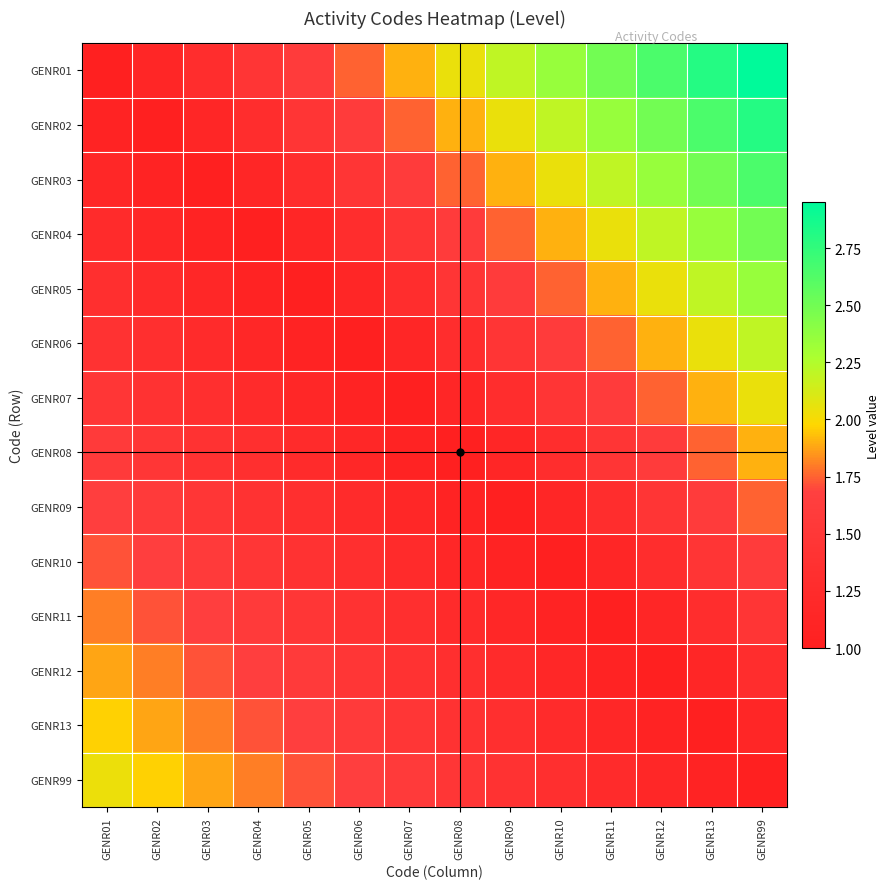

Reading right to left, extract all data points from this chart.

GENR01: GENR99=3.0	GENR13=2.8	GENR12=2.6	GENR11=2.5	GENR10=2.3	GENR09=2.2	GENR08=2.0	GENR07=1.9	GENR06=1.8	GENR05=1.6	GENR04=1.4	GENR03=1.3	GENR02=1.1	GENR01=1.0
GENR02: GENR99=2.8	GENR13=2.6	GENR12=2.5	GENR11=2.3	GENR10=2.2	GENR09=2.0	GENR08=1.9	GENR07=1.8	GENR06=1.6	GENR05=1.4	GENR04=1.3	GENR03=1.1	GENR02=1.0	GENR01=1.1
GENR03: GENR99=2.6	GENR13=2.5	GENR12=2.3	GENR11=2.2	GENR10=2.0	GENR09=1.9	GENR08=1.8	GENR07=1.6	GENR06=1.4	GENR05=1.3	GENR04=1.1	GENR03=1.0	GENR02=1.1	GENR01=1.2
GENR04: GENR99=2.5	GENR13=2.3	GENR12=2.2	GENR11=2.0	GENR10=1.9	GENR09=1.8	GENR08=1.6	GENR07=1.4	GENR06=1.3	GENR05=1.1	GENR04=1.0	GENR03=1.1	GENR02=1.2	GENR01=1.2
GENR05: GENR99=2.3	GENR13=2.2	GENR12=2.0	GENR11=1.9	GENR10=1.8	GENR09=1.6	GENR08=1.4	GENR07=1.3	GENR06=1.1	GENR05=1.0	GENR04=1.1	GENR03=1.2	GENR02=1.2	GENR01=1.3
GENR06: GENR99=2.2	GENR13=2.0	GENR12=1.9	GENR11=1.8	GENR10=1.6	GENR09=1.4	GENR08=1.3	GENR07=1.1	GENR06=1.0	GENR05=1.1	GENR04=1.2	GENR03=1.2	GENR02=1.3	GENR01=1.4
GENR07: GENR99=2.0	GENR13=1.9	GENR12=1.8	GENR11=1.6	GENR10=1.4	GENR09=1.3	GENR08=1.1	GENR07=1.0	GENR06=1.1	GENR05=1.2	GENR04=1.2	GENR03=1.3	GENR02=1.4	GENR01=1.5
GENR08: GENR99=1.9	GENR13=1.8	GENR12=1.6	GENR11=1.4	GENR10=1.3	GENR09=1.1	GENR08=1.0	GENR07=1.1	GENR06=1.2	GENR05=1.2	GENR04=1.3	GENR03=1.4	GENR02=1.5	GENR01=1.6
GENR09: GENR99=1.8	GENR13=1.6	GENR12=1.4	GENR11=1.3	GENR10=1.1	GENR09=1.0	GENR08=1.1	GENR07=1.2	GENR06=1.2	GENR05=1.3	GENR04=1.4	GENR03=1.5	GENR02=1.6	GENR01=1.6
GENR10: GENR99=1.6	GENR13=1.4	GENR12=1.3	GENR11=1.1	GENR10=1.0	GENR09=1.1	GENR08=1.2	GENR07=1.2	GENR06=1.3	GENR05=1.4	GENR04=1.5	GENR03=1.6	GENR02=1.6	GENR01=1.7
GENR11: GENR99=1.4	GENR13=1.3	GENR12=1.1	GENR11=1.0	GENR10=1.1	GENR09=1.2	GENR08=1.2	GENR07=1.3	GENR06=1.4	GENR05=1.5	GENR04=1.6	GENR03=1.6	GENR02=1.7	GENR01=1.8
GENR12: GENR99=1.3	GENR13=1.1	GENR12=1.0	GENR11=1.1	GENR10=1.2	GENR09=1.2	GENR08=1.3	GENR07=1.4	GENR06=1.5	GENR05=1.6	GENR04=1.6	GENR03=1.7	GENR02=1.8	GENR01=1.9
GENR13: GENR99=1.1	GENR13=1.0	GENR12=1.1	GENR11=1.2	GENR10=1.2	GENR09=1.3	GENR08=1.4	GENR07=1.5	GENR06=1.6	GENR05=1.6	GENR04=1.7	GENR03=1.8	GENR02=1.9	GENR01=2.0
GENR99: GENR99=1.0	GENR13=1.1	GENR12=1.2	GENR11=1.2	GENR10=1.3	GENR09=1.4	GENR08=1.5	GENR07=1.6	GENR06=1.6	GENR05=1.7	GENR04=1.8	GENR03=1.9	GENR02=2.0	GENR01=2.0